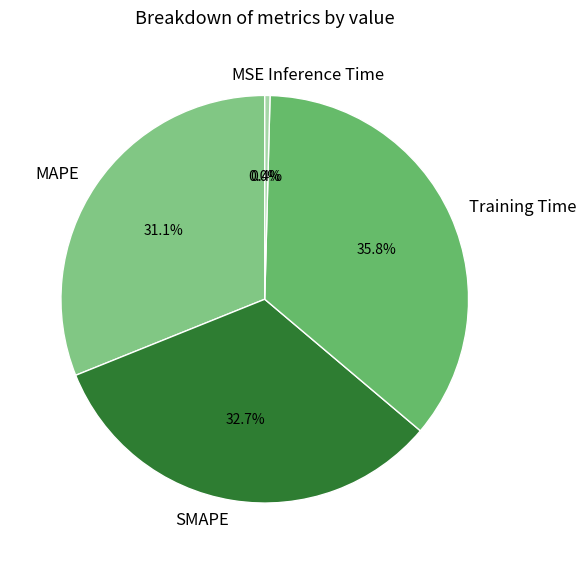

How much of the chart is everything except Training Time?

64.2%